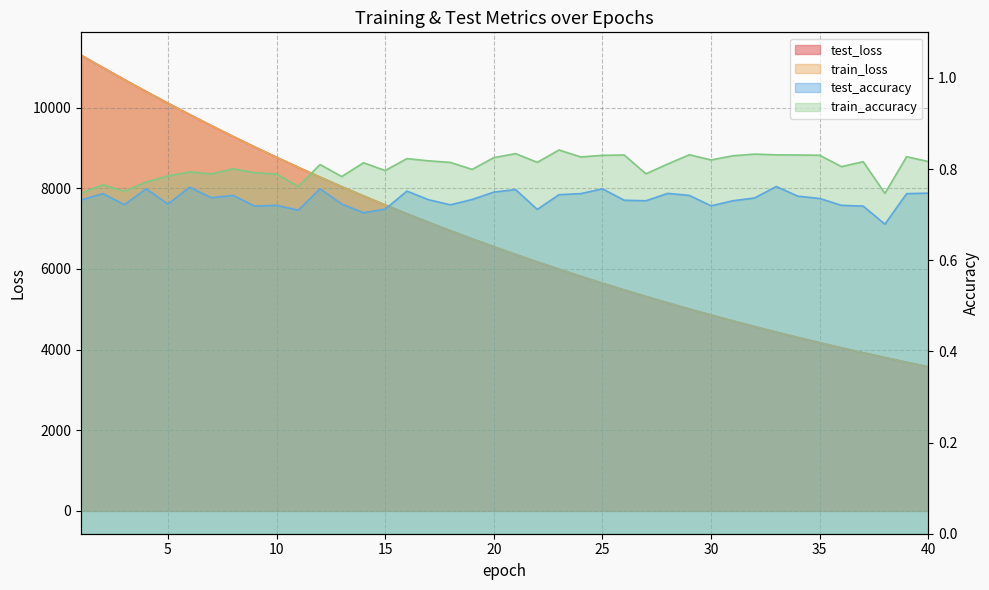

What is the highest value of the test_loss series?

11301.4